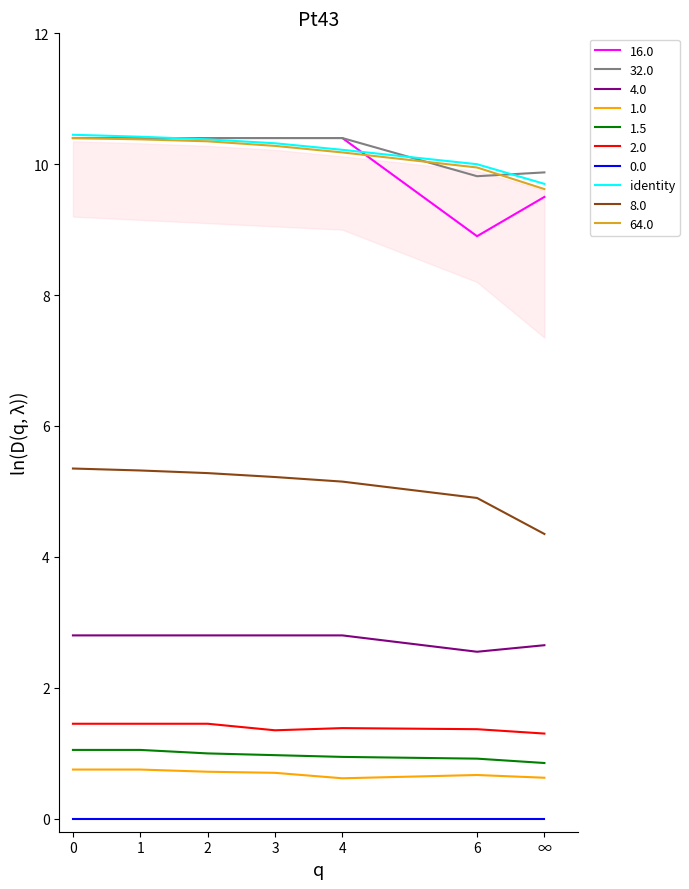

Is it true that the value at ∞ is 9.7?

True